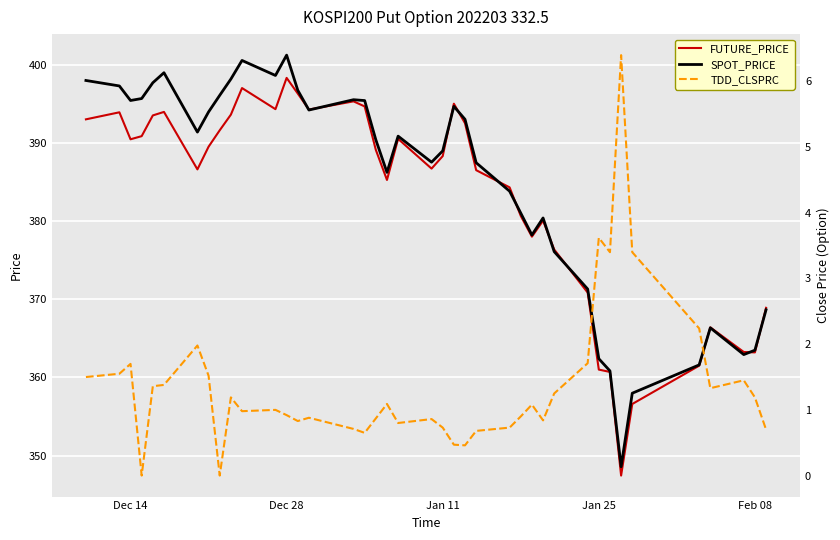

The FUTURE_PRICE series shows 390.4 at Dec 14. True or false?

True